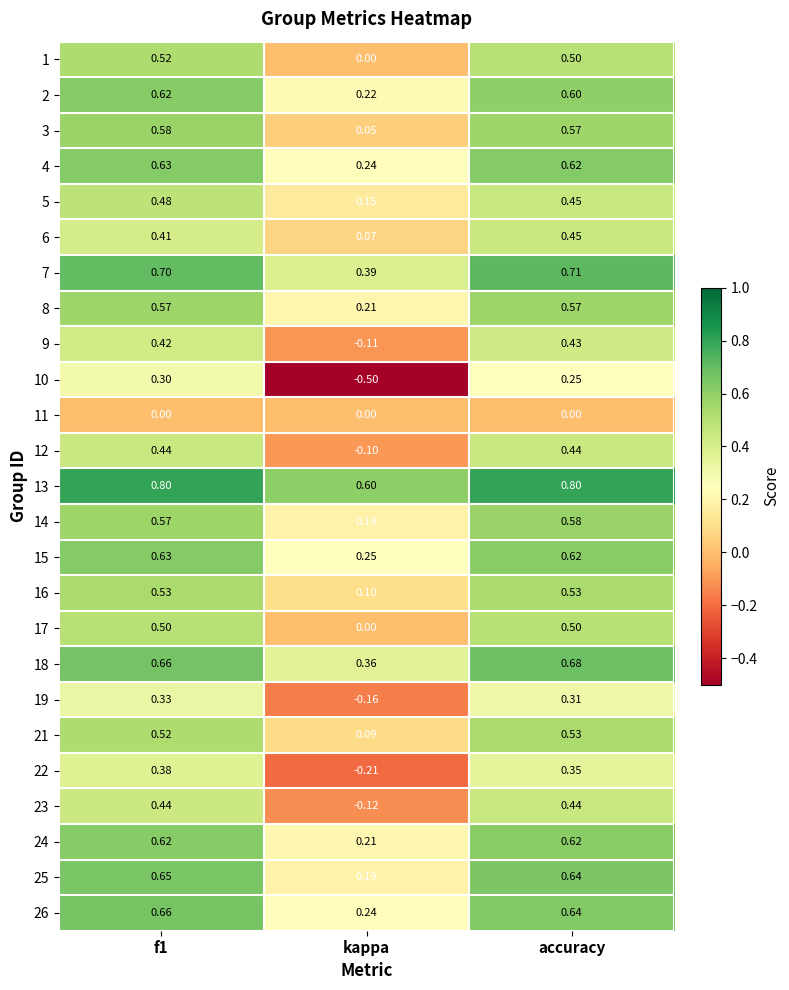

Where is 6 nearest to the value 0?

kappa